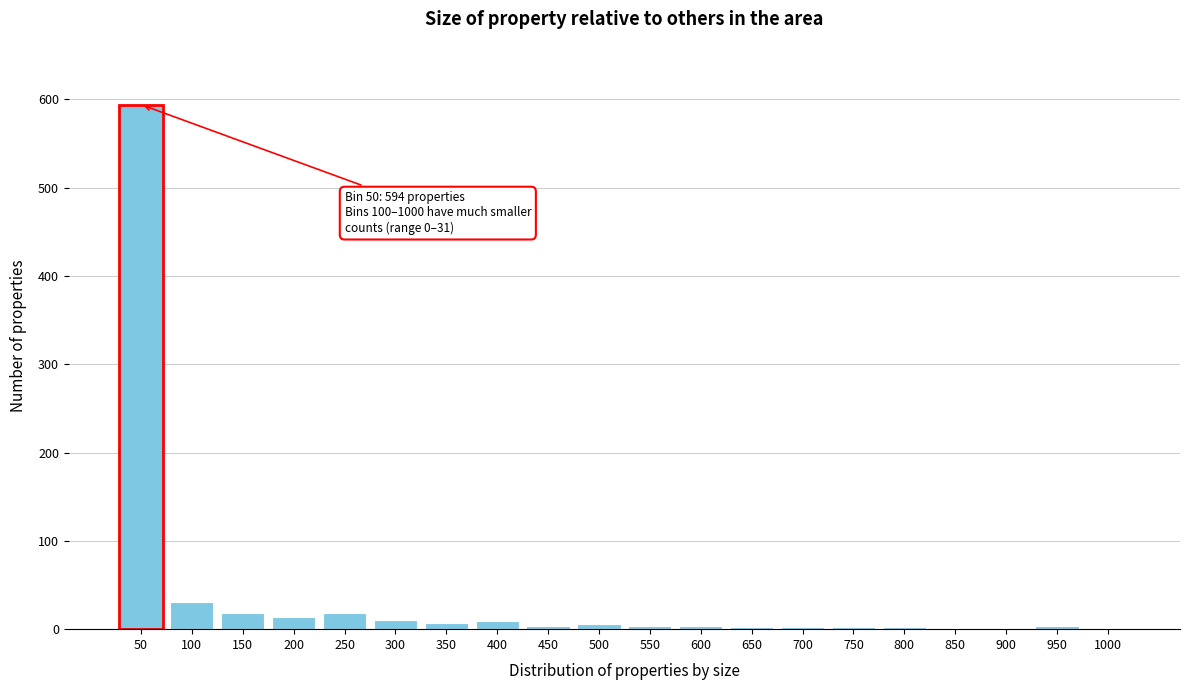

What is the greatest value displayed?

594